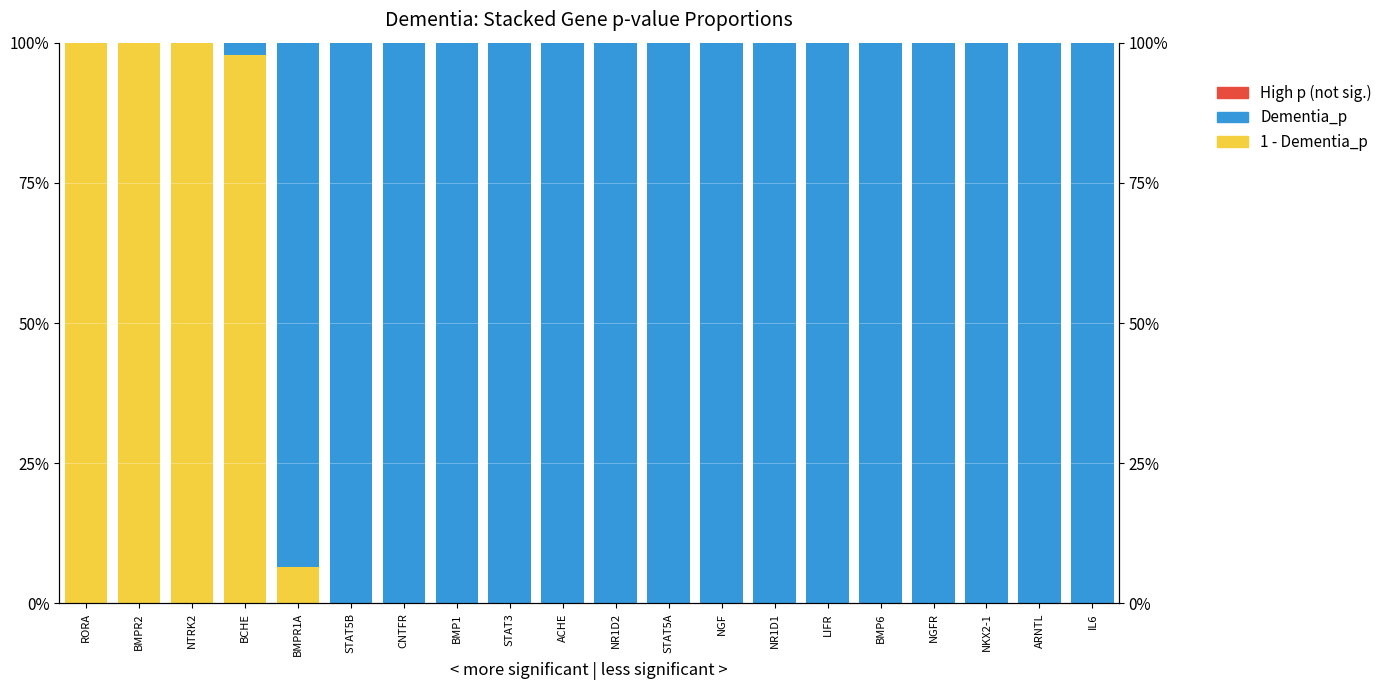

How many data points does each series have?

20